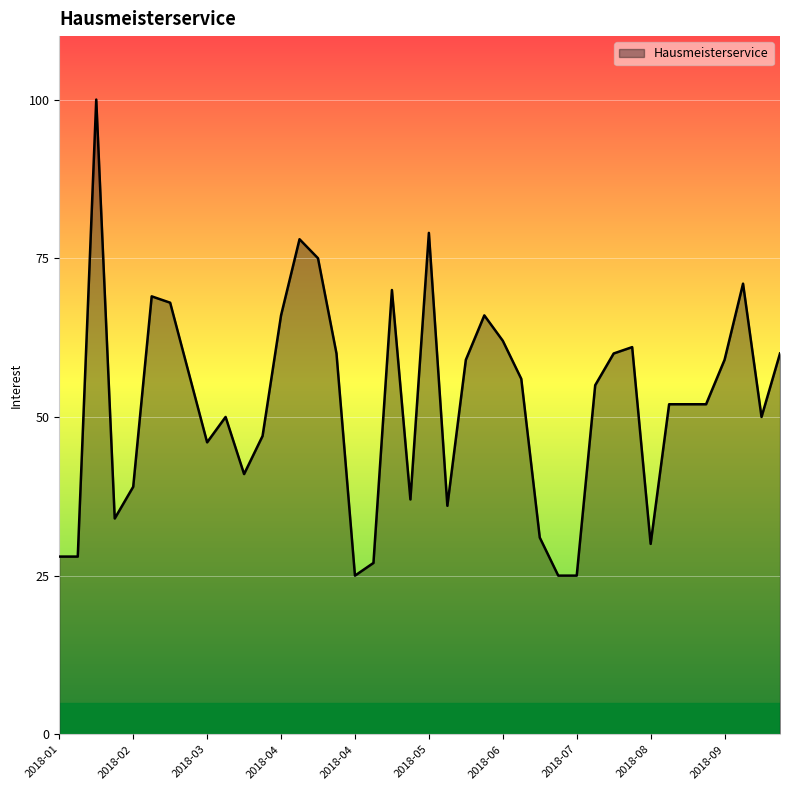

What is the minimum value shown in the chart?

25